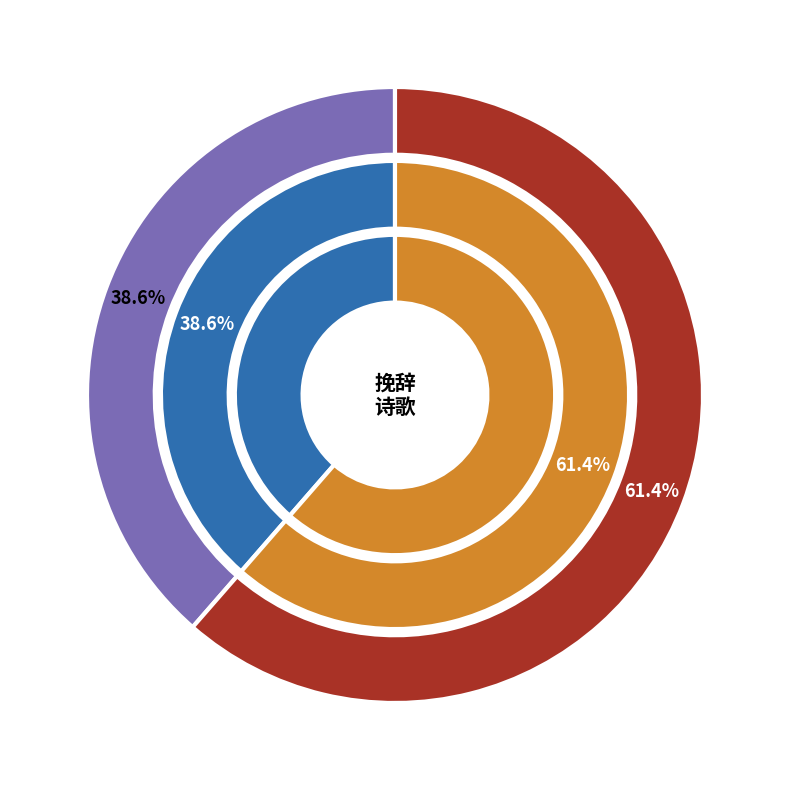

True or false: 挽辞·赳赳汾阳十世孙 accounts for 61% of the total.

True